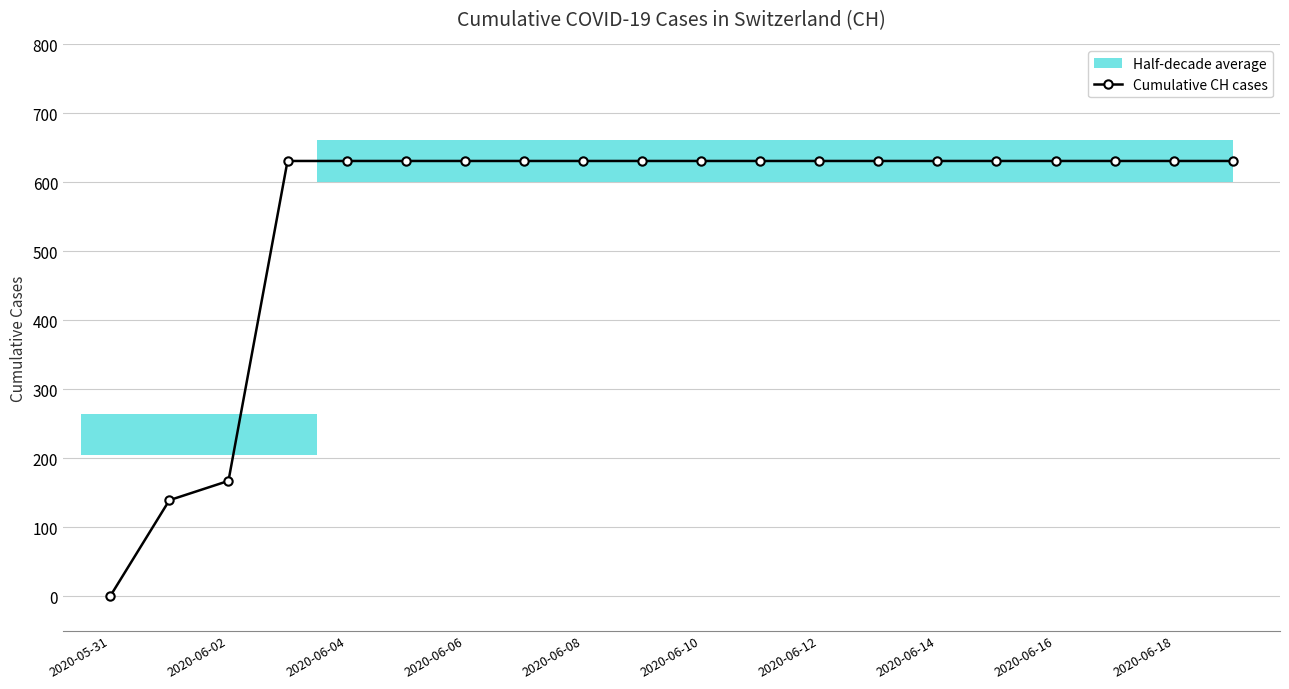

Does the chart display data point markers on the line(s)?

Yes